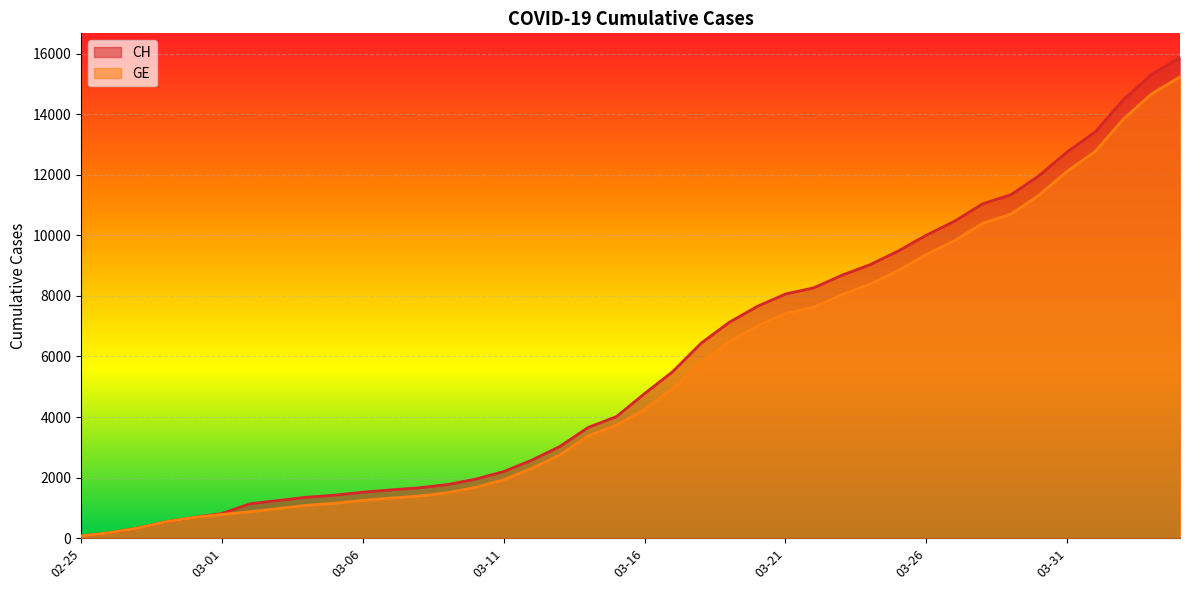

What are all the series names shown in the legend?

CH, GE